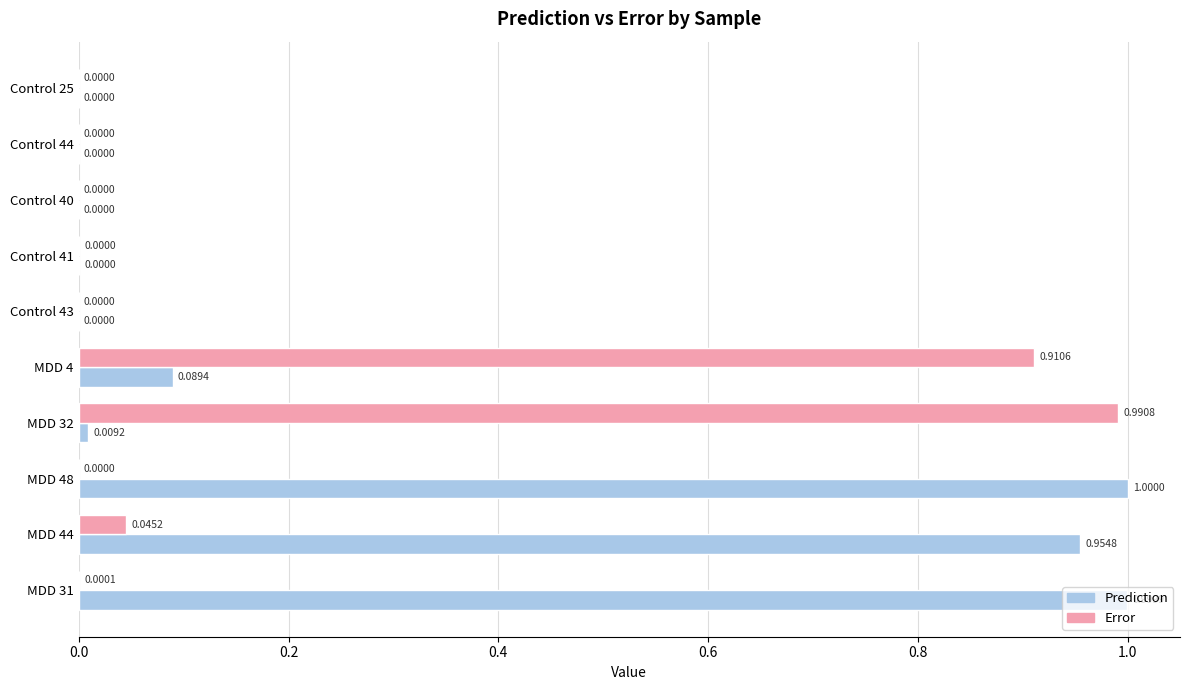

What is the sum of all Error values?

1.9